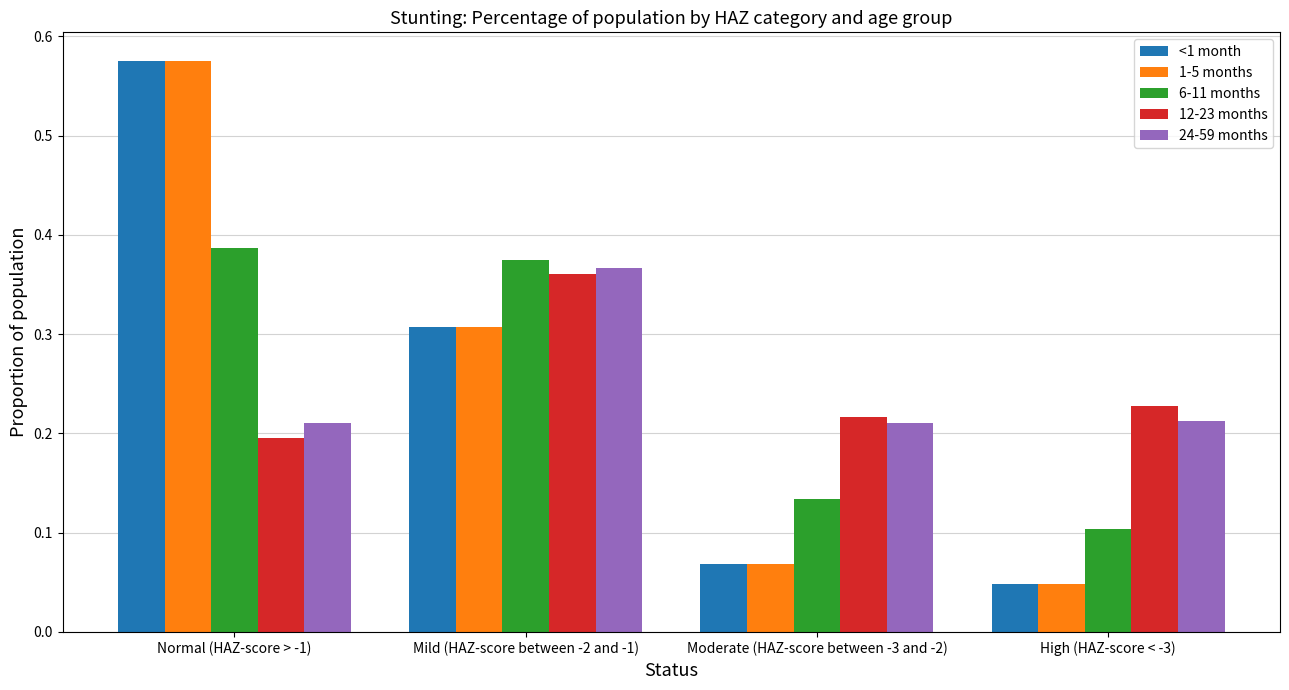

Which category has the lowest value across all series?

High (HAZ-score < -3)